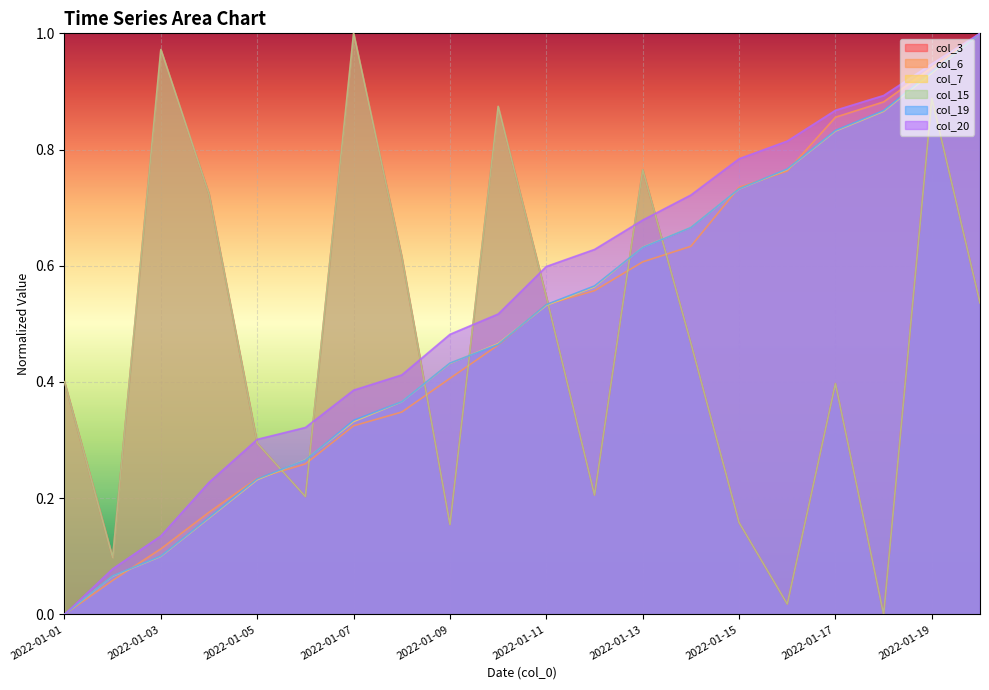

Reading right to left, list all the values displayed in this chart.

col_3: 0.5	0.9	0.0	0.4	0.0	0.2	0.5	0.8	0.2	0.5	0.9	0.2	0.6	1.0	0.2	0.3	0.7	1.0	0.1	0.4
col_6: 1.0	0.9	0.9	0.9	0.8	0.7	0.6	0.6	0.6	0.5	0.5	0.4	0.3	0.3	0.3	0.2	0.2	0.1	0.1	0.0
col_7: 1.0	0.9	0.9	0.8	0.8	0.7	0.7	0.6	0.6	0.5	0.5	0.4	0.4	0.3	0.3	0.2	0.2	0.1	0.1	0.0
col_15: 0.5	0.9	0.0	0.4	0.0	0.2	0.5	0.8	0.2	0.5	0.9	0.2	0.6	1.0	0.2	0.3	0.7	1.0	0.1	0.4
col_19: 1.0	0.9	0.9	0.8	0.8	0.7	0.7	0.6	0.6	0.5	0.5	0.4	0.4	0.3	0.3	0.2	0.2	0.1	0.1	0.0
col_20: 1.0	0.9	0.9	0.9	0.8	0.8	0.7	0.7	0.6	0.6	0.5	0.5	0.4	0.4	0.3	0.3	0.2	0.1	0.1	0.0